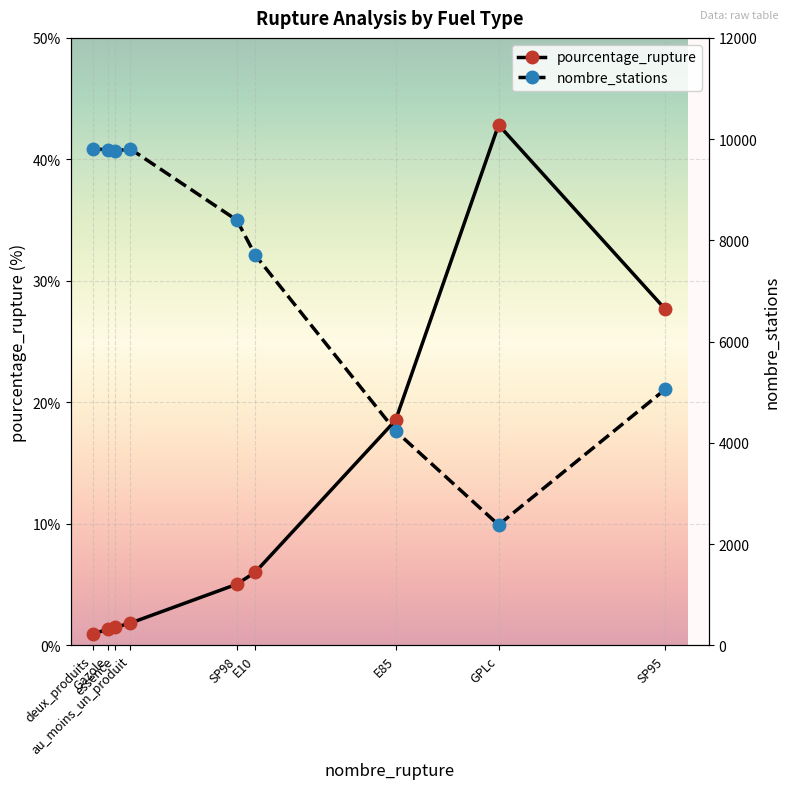

What is the total value across all series at SP98?

8405.0